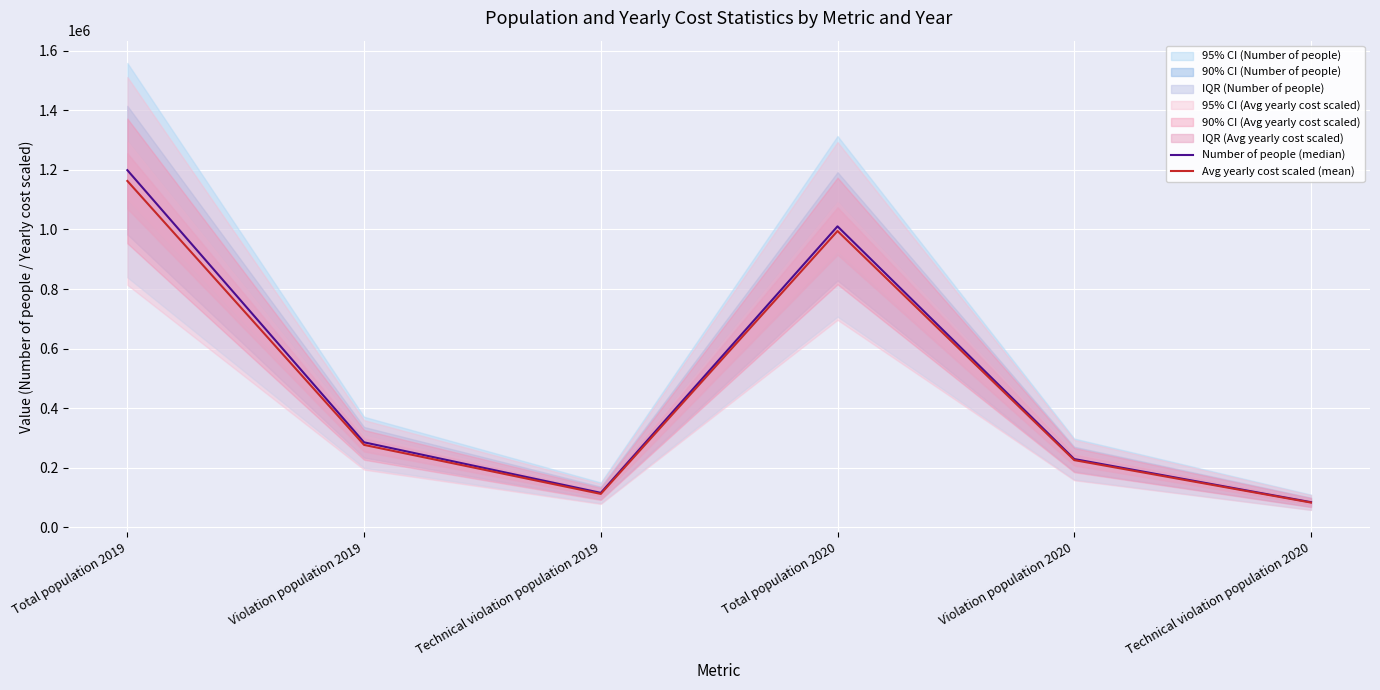

Where is the first local maximum for Avg yearly cost scaled (mean)?

Total population 2020